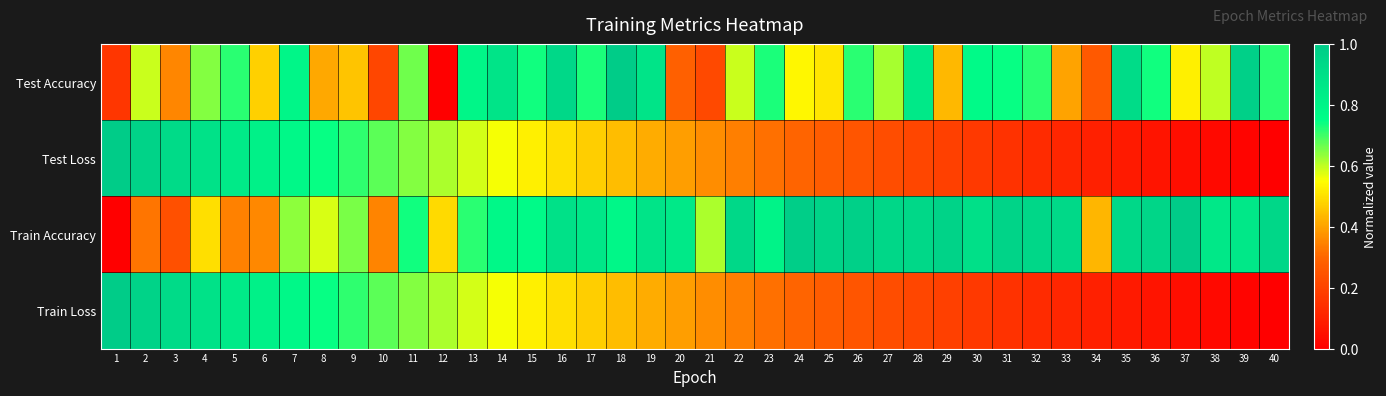

Between 2 and 31, which is larger?

31